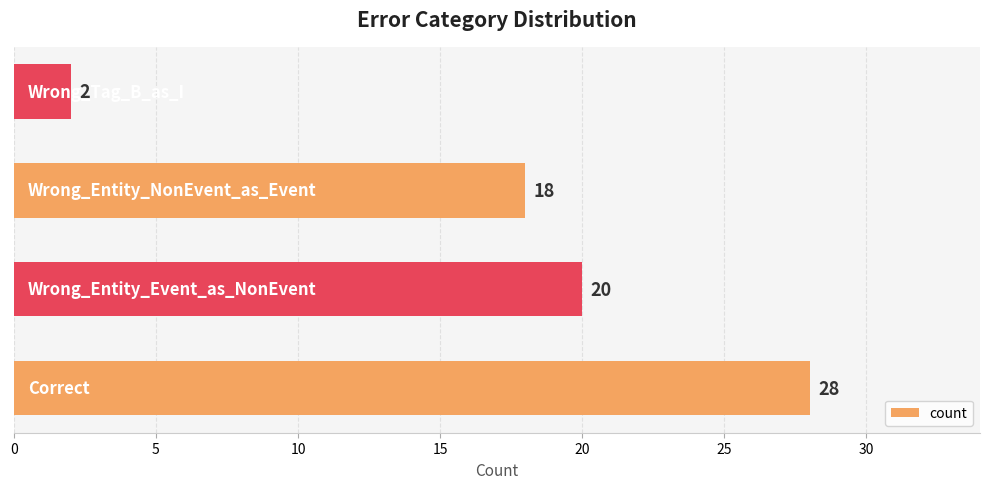

What is the average value?

17